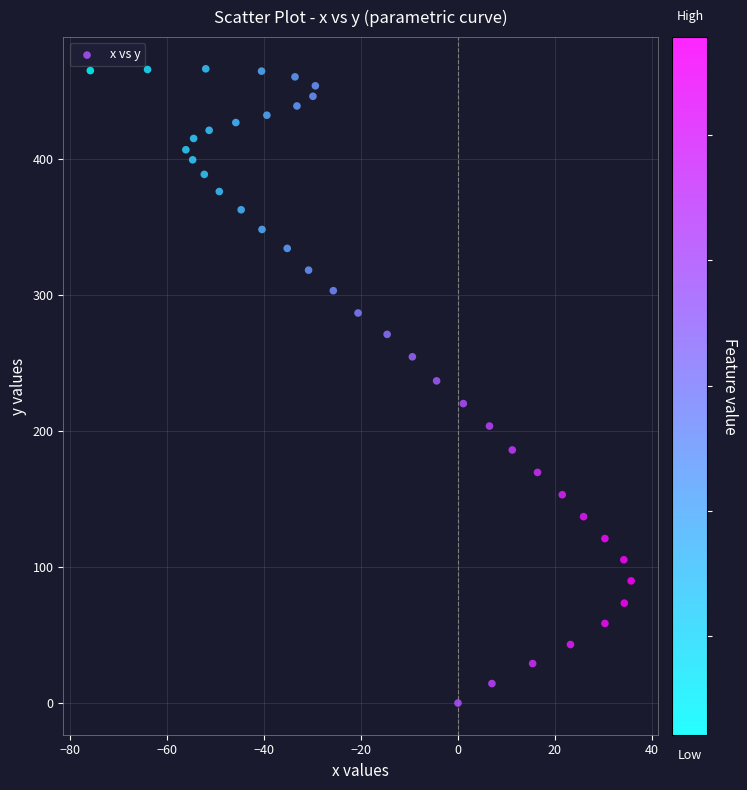

What is the range of Y values (max minus min)?

466.2